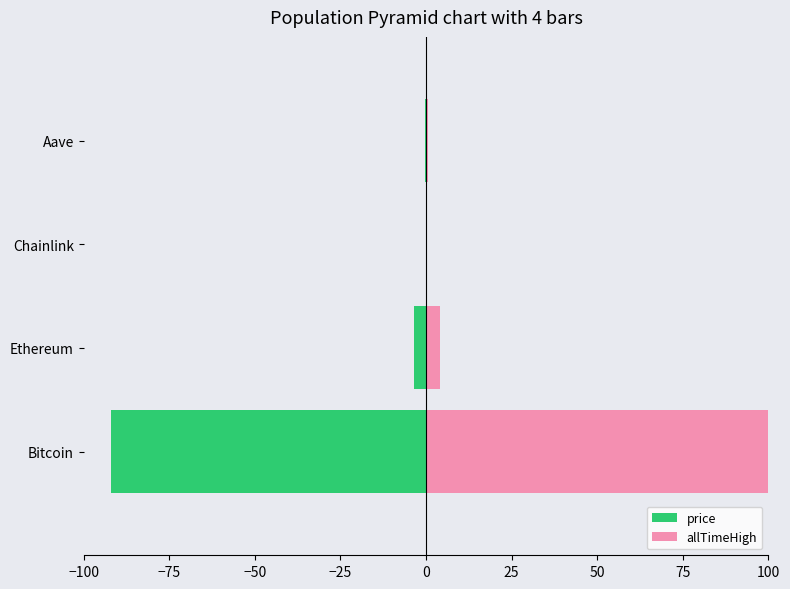

Count the number of categories in the chart.

4